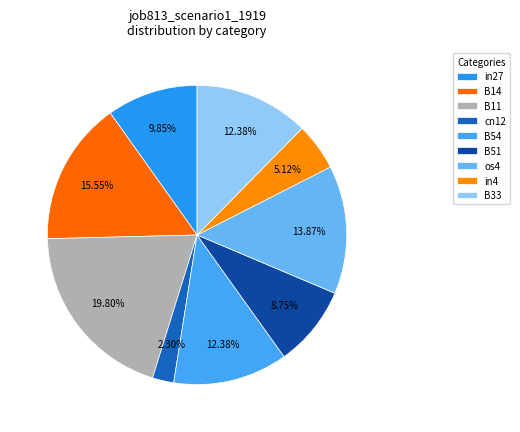

Which slice is the smallest?

cn12